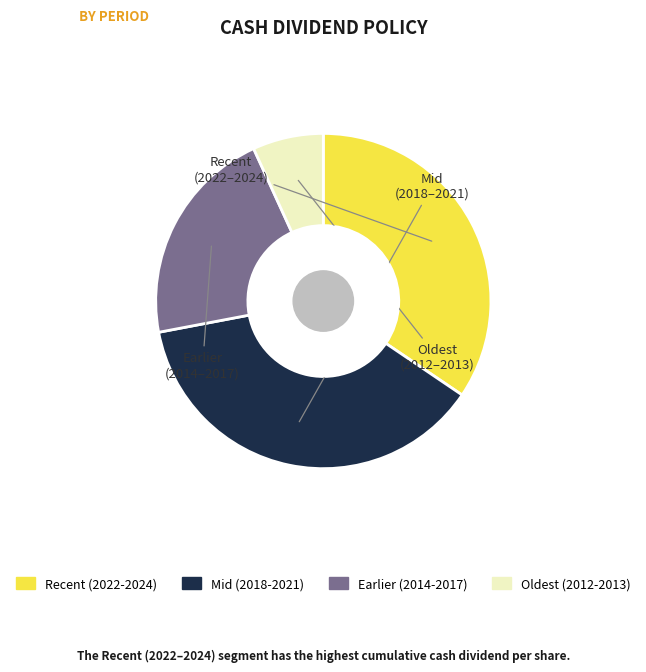

How many slices are in this pie chart?

4